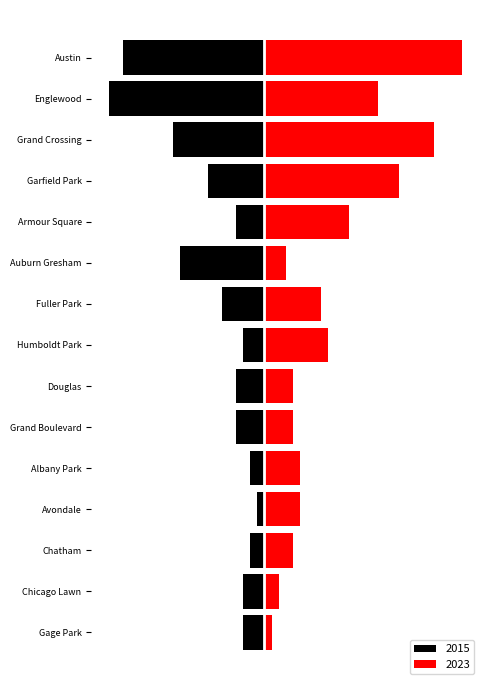

Where is 2015 nearest to the value 11?

Auburn Gresham